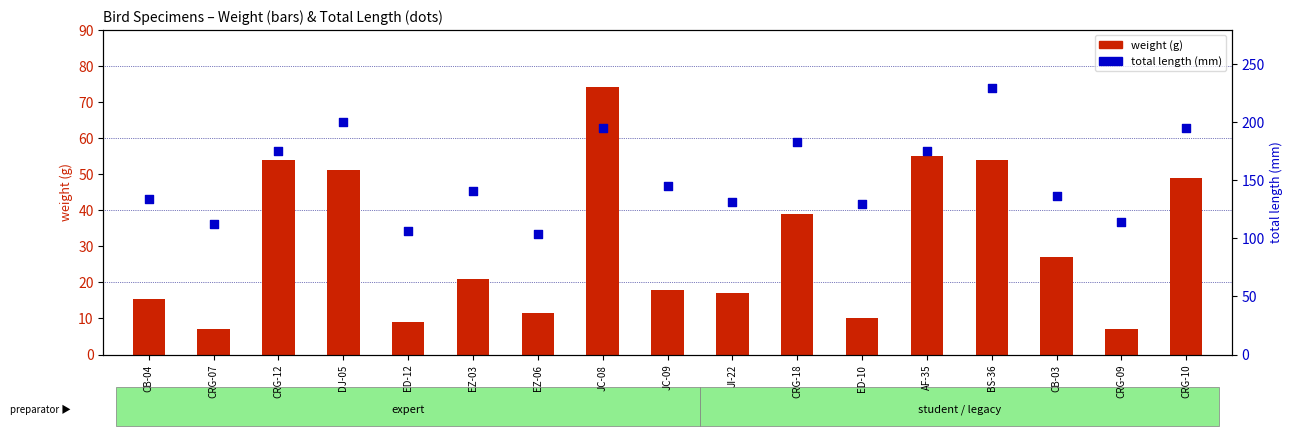

At which category is the sum across all series the highest?

BS-36